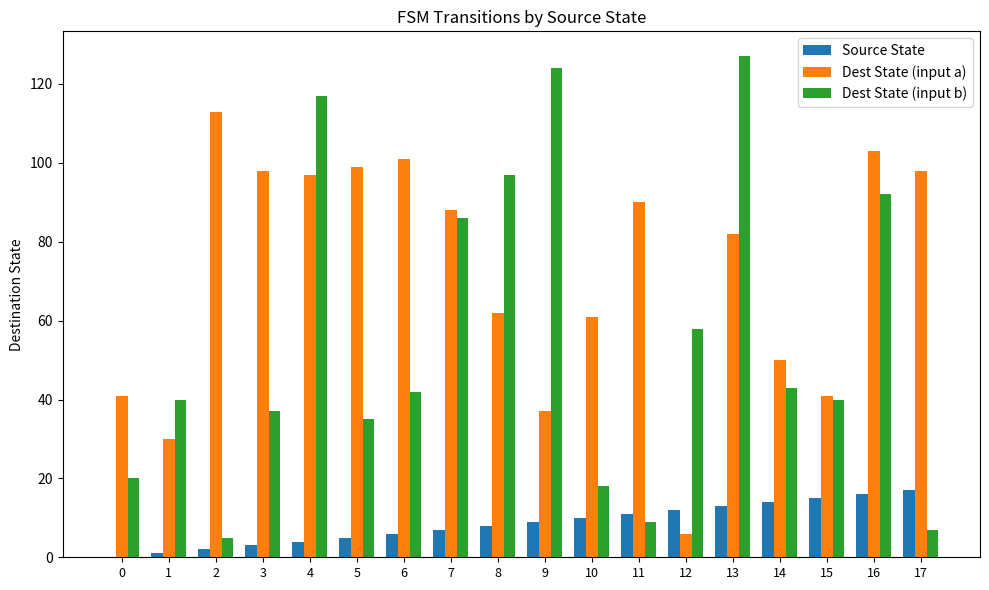

Which series has the largest total across all categories?

Dest State (input a)